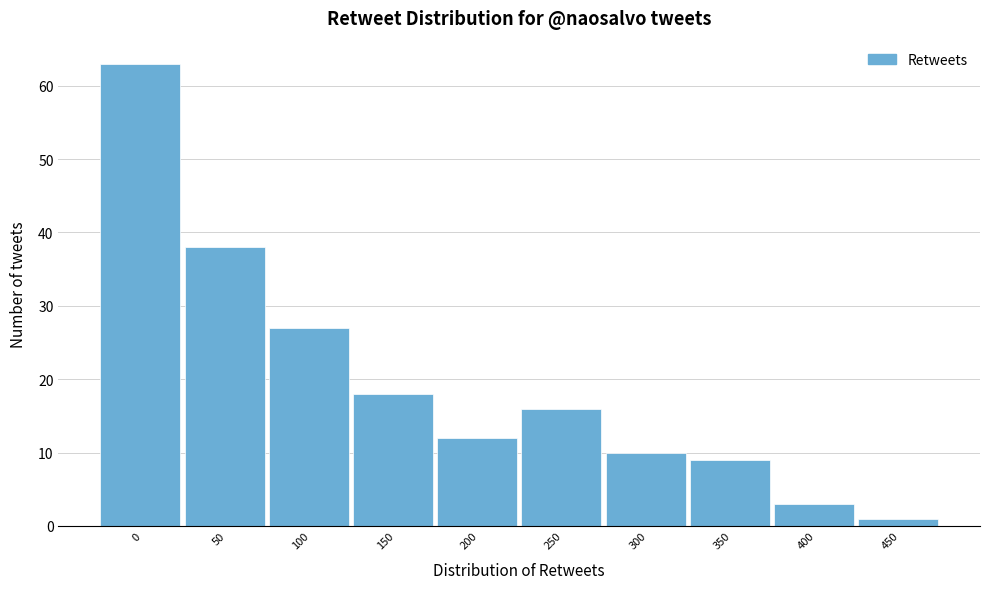

Reading left to right, list all the values displayed in this chart.

63	38	27	18	12	16	10	9	3	1